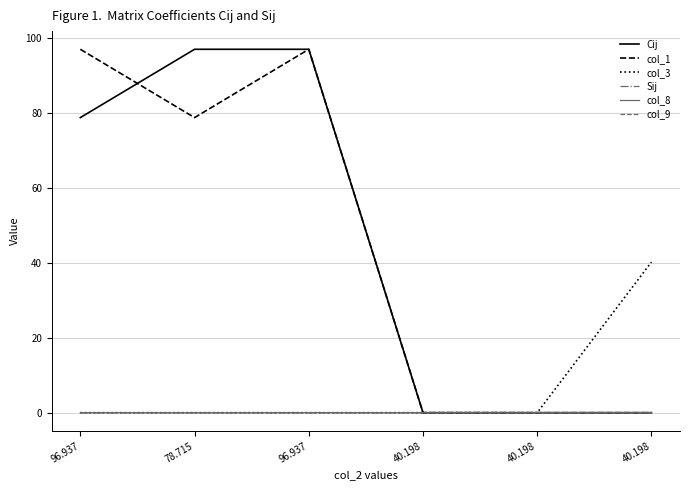

Which category has the highest value in the col_8 series?

96.937